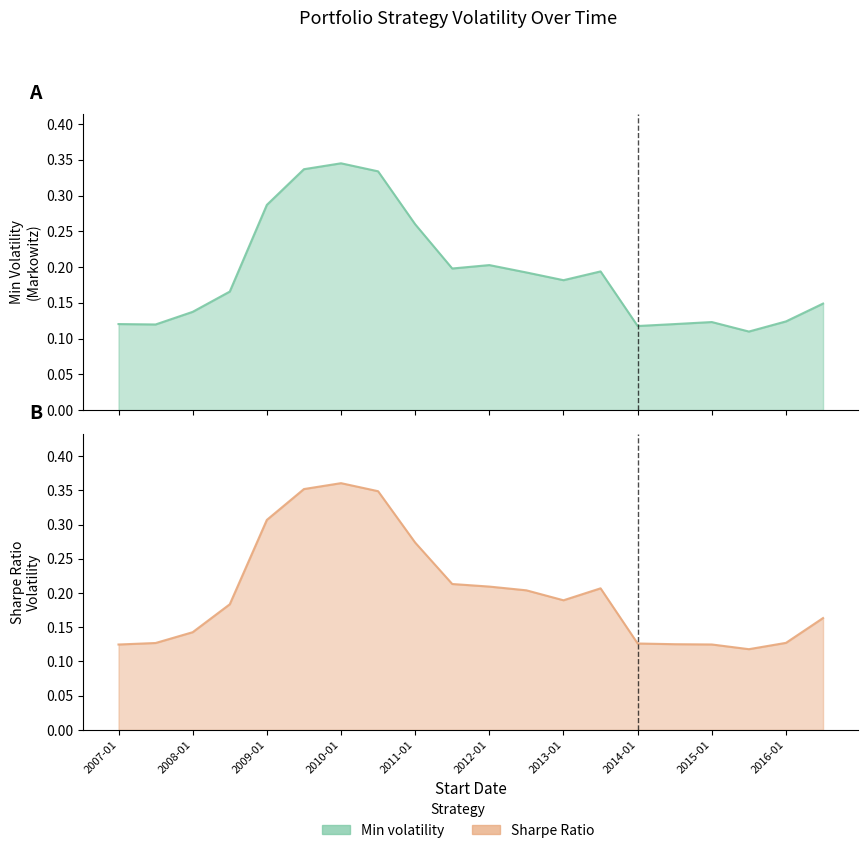

How many categories are shown in the chart?

20